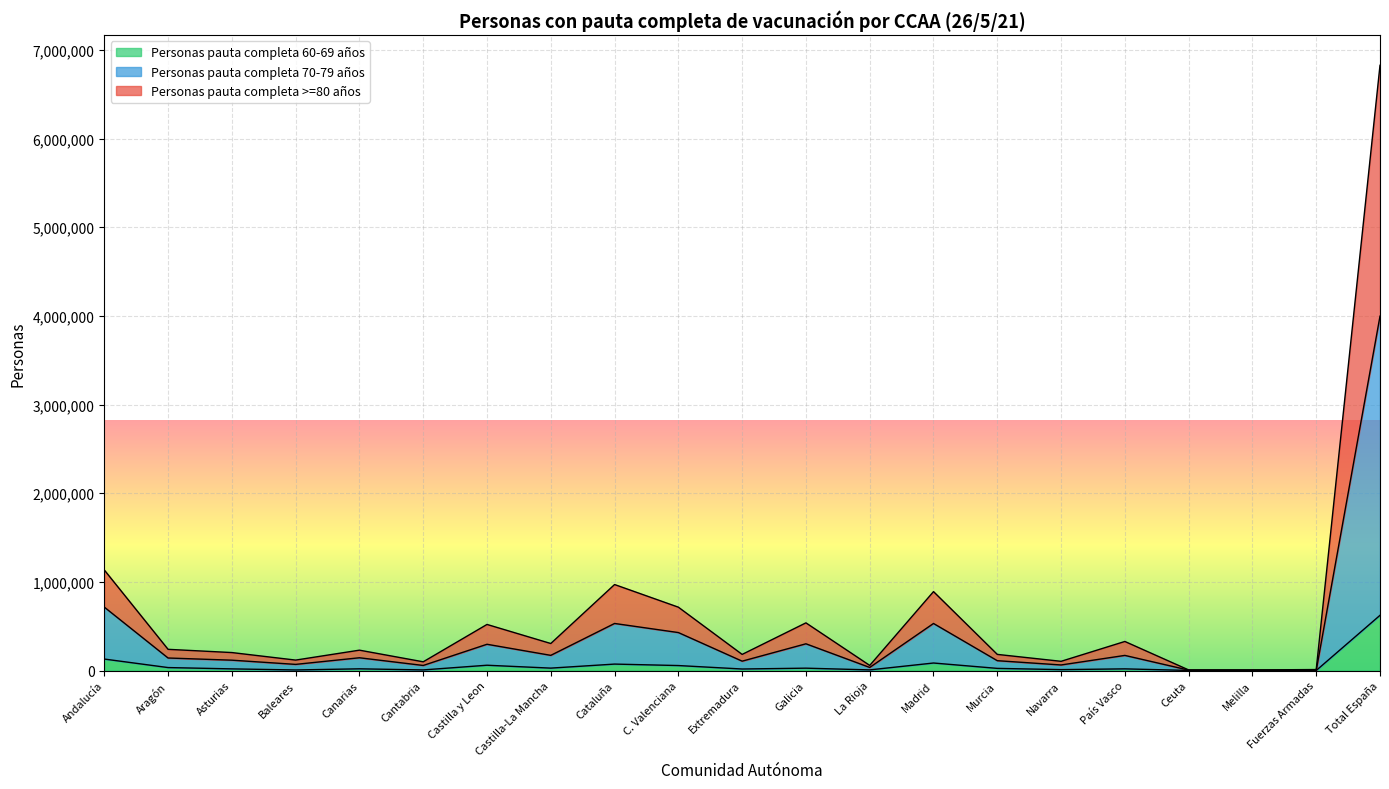

At which label does Personas pauta completa 60-69 años reach its peak?

Total España